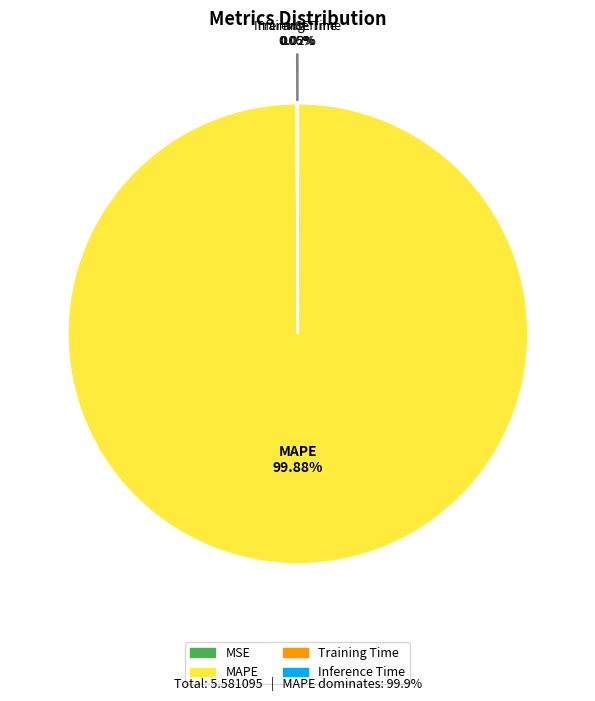

Which category has the biggest portion of the pie?

MAPE